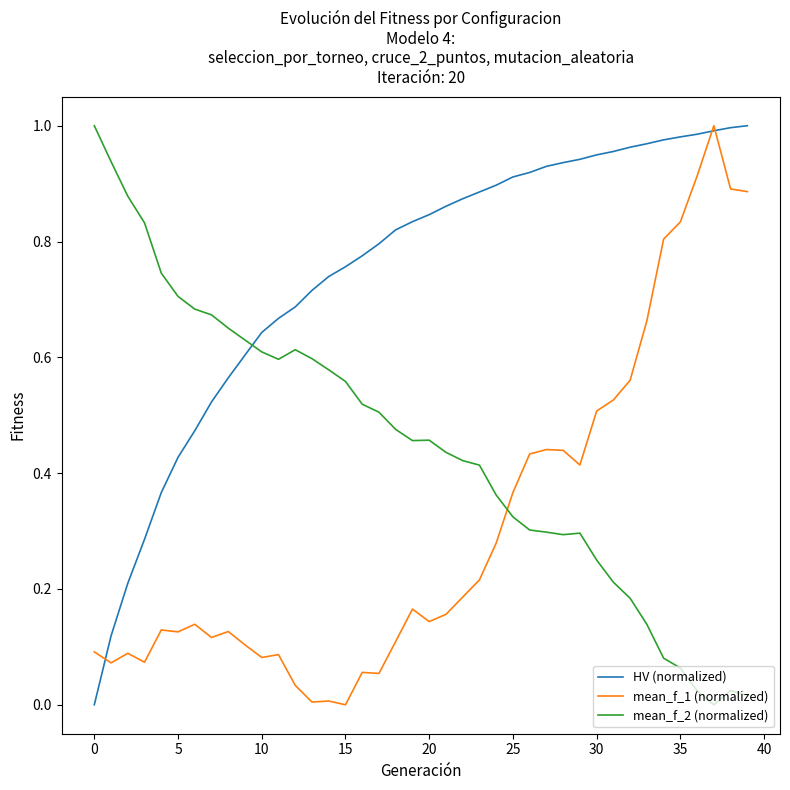

Rank the series by their average value, from lowest to highest.

mean_f_1 (normalized), mean_f_2 (normalized), HV (normalized)